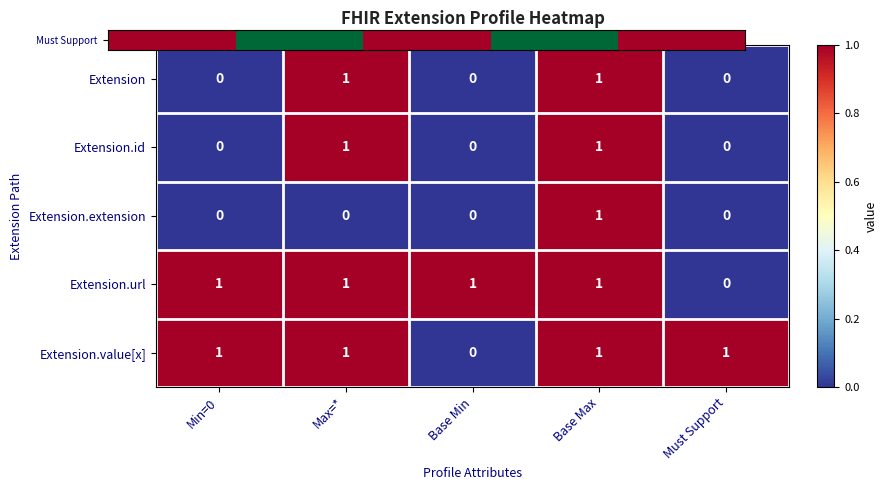

How many positive values does the Extension.value[x] series have?

4